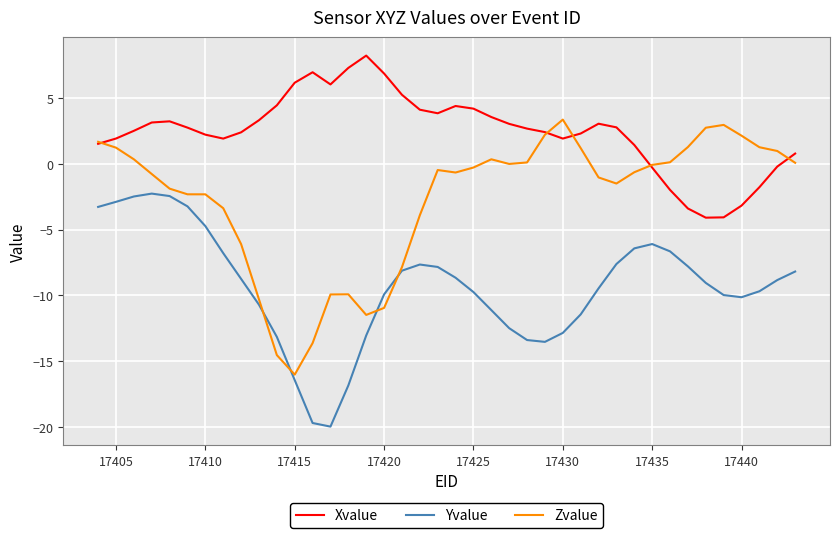

List the series in order of their overall mean, highest first.

Xvalue, Zvalue, Yvalue